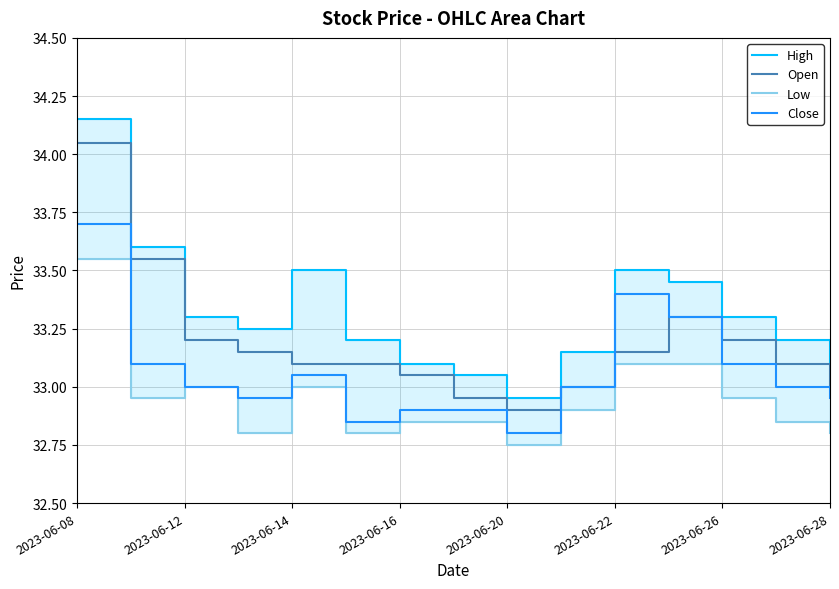

True or false: Open has a value of 33.2 at 2023-06-12.

True